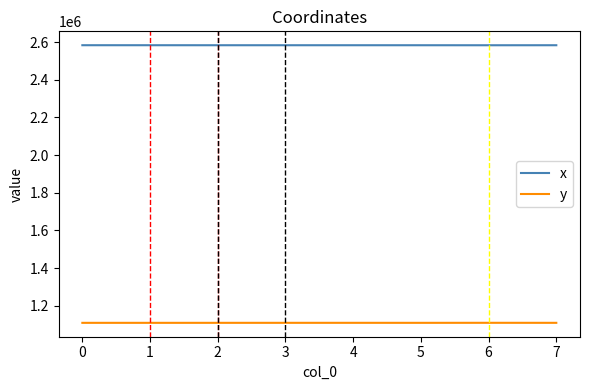

What is the highest value of the x series?

2583585.7